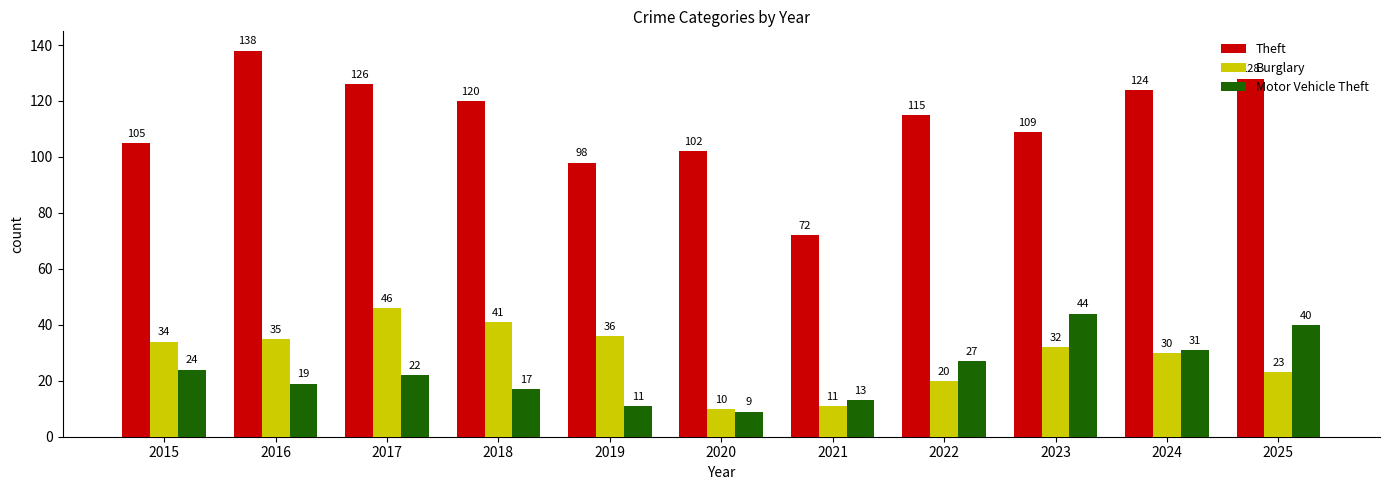

Which series has the largest total across all categories?

Theft